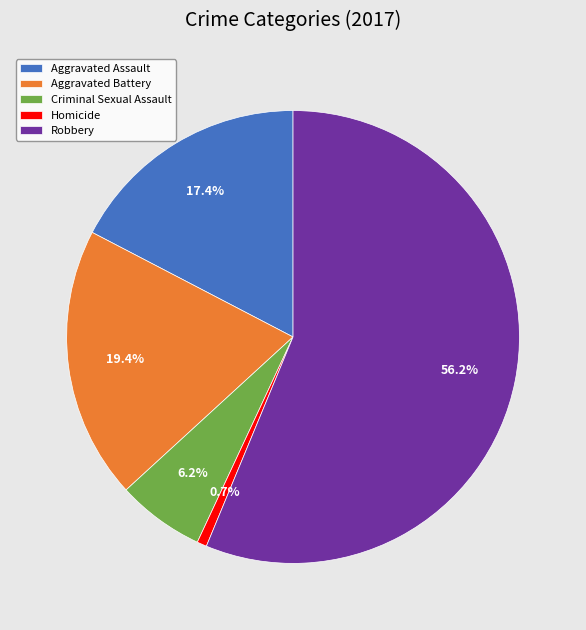

Which has a higher value, Homicide or Aggravated Battery?

Aggravated Battery